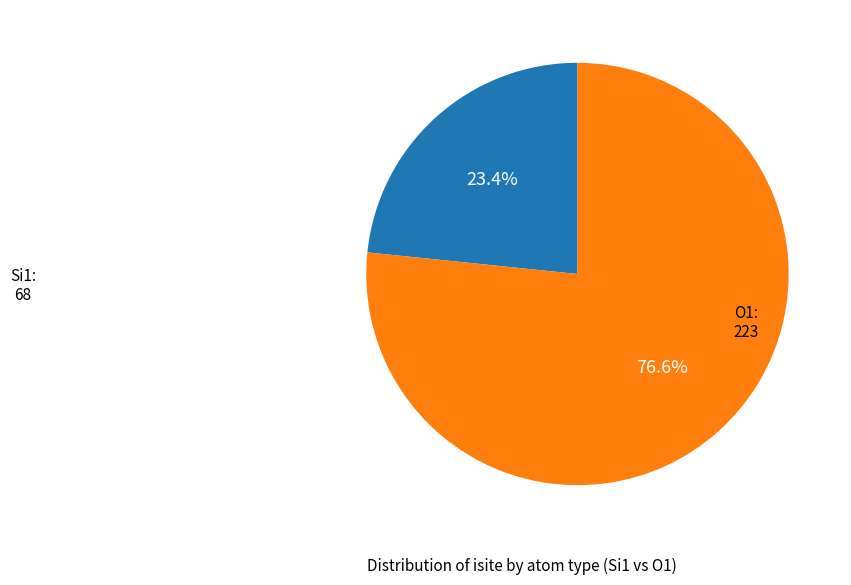

How many segments does this pie chart have?

2